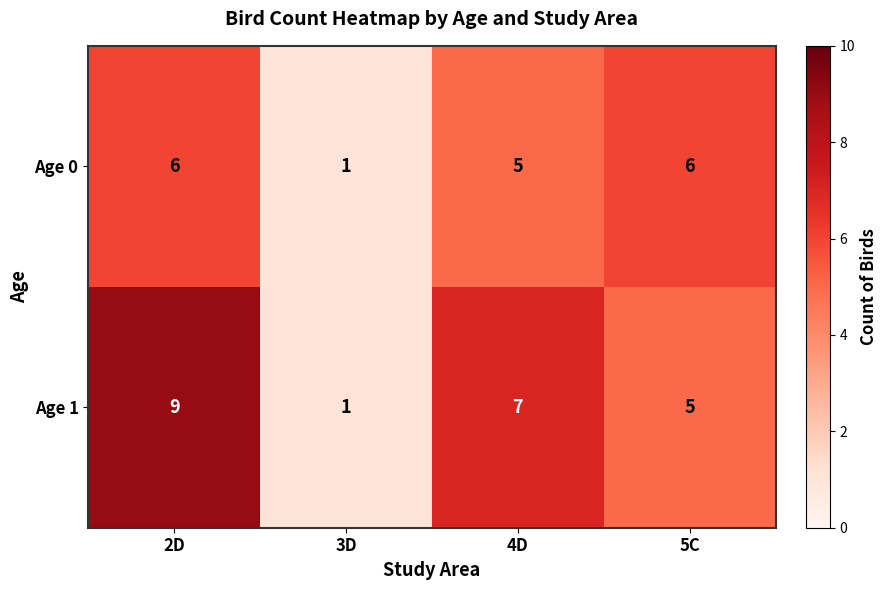

What is the sum of all Age 1 values?

22